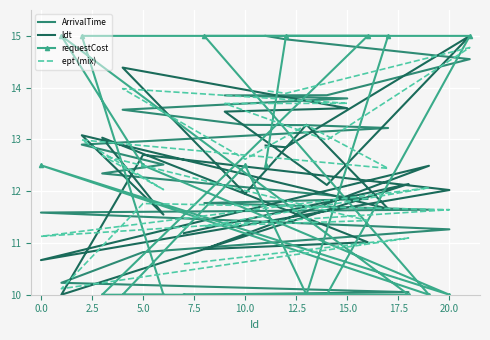

Reading left to right, what are all the values shown in this chart?

ArrivalTime: 10.0	10.0	10.2	10.8	11.3	11.6	11.6	11.8	11.8	12.3	12.5	12.9	13.2	13.3	13.3	13.6	13.8	13.9	13.9	14.6	14.9	15.0
ldt: 11.2	12.1	10.0	12.7	12.0	10.7	12.5	10.9	11.0	13.0	11.5	13.1	11.7	13.3	12.0	14.4	13.6	13.5	12.1	15.0	12.8	12.9
requestCost: 10.0	10.0	15.0	12.5	10.0	12.5	10.0	15.0	15.0	10.0	10.0	15.0	15.0	10.0	12.5	10.0	10.0	10.0	10.0	15.0	15.0	12.5
ept (mix): 10.6	11.1	10.1	11.8	11.6	11.1	12.1	11.3	11.4	12.7	12.0	13.0	12.4	13.3	12.6	14.0	13.7	13.7	13.0	14.8	13.9	13.9